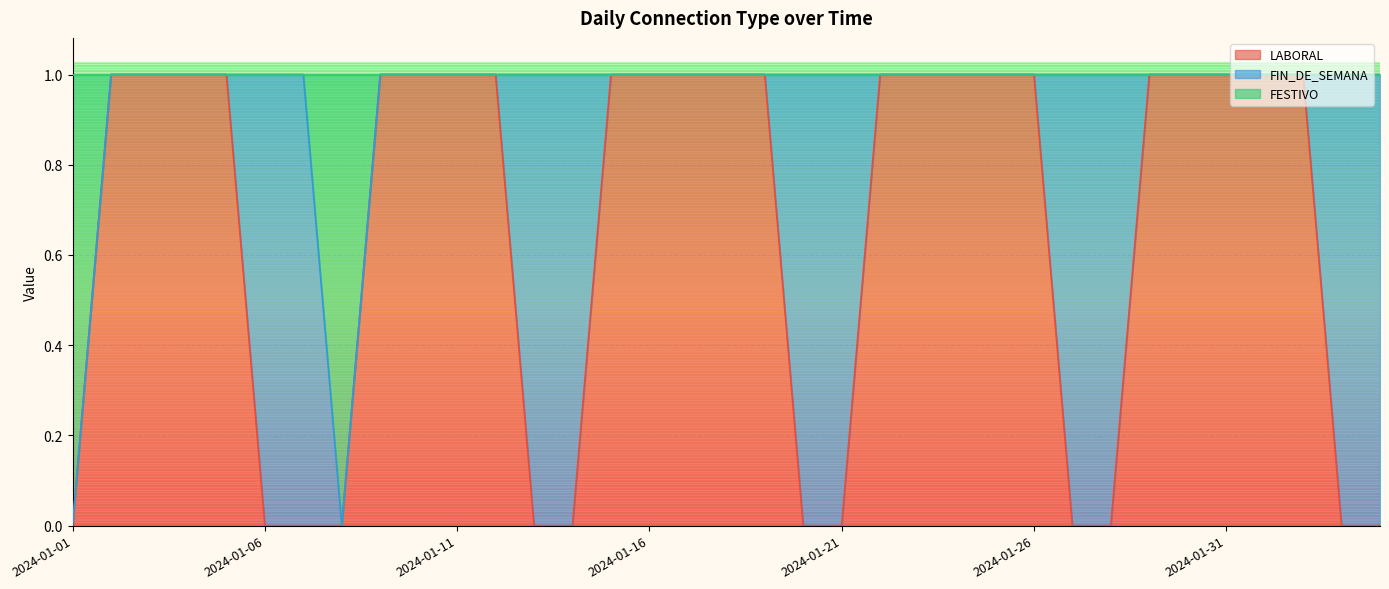

Does the chart display data point markers on the line(s)?

No